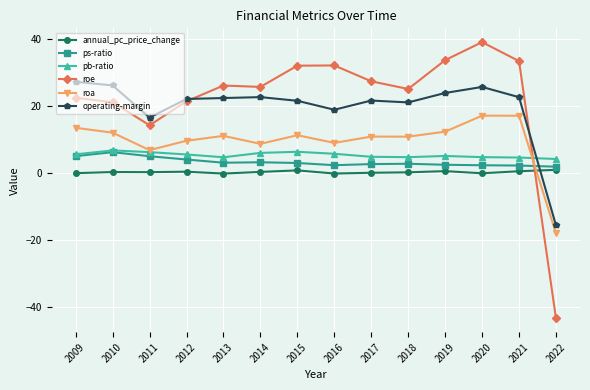

How many times do annual_pc_price_change and operating-margin cross each other?

1